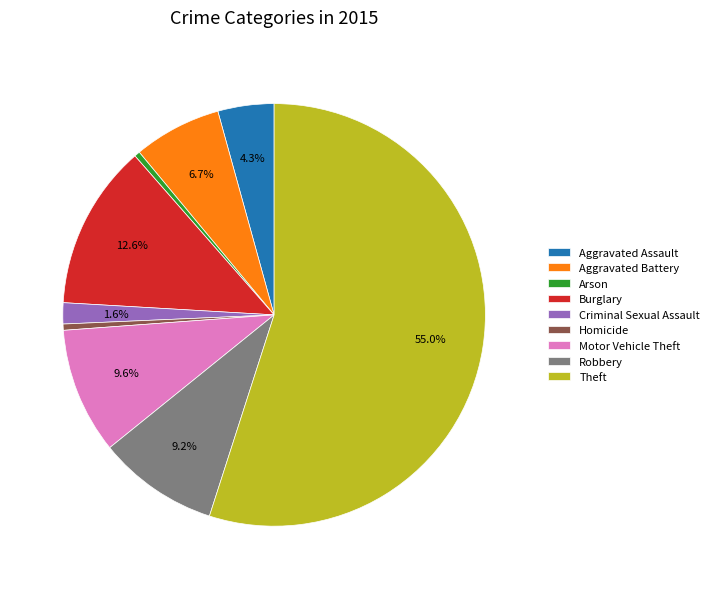

Which slice represents more than half of the pie?

Theft